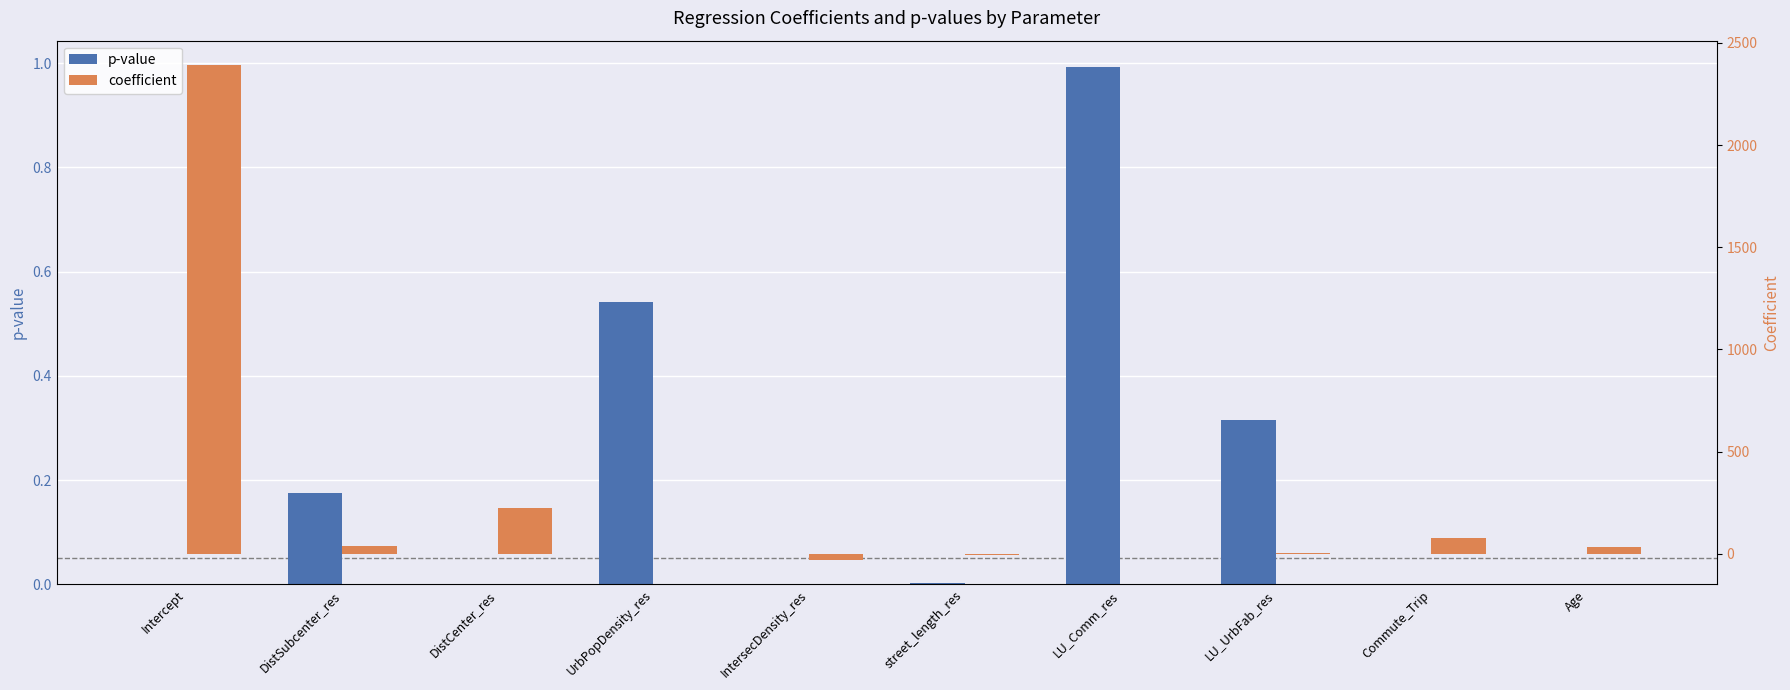

Reading right to left, transcribe all the data shown in this chart.

p-value: 0.0	0.0	0.3	1.0	0.0	0.0	0.5	0.0	0.2	0.0
coefficient: 32.4	74.9	3.5	-0.0	-7.7	-29.6	-0.6	221.9	35.8	2389.7